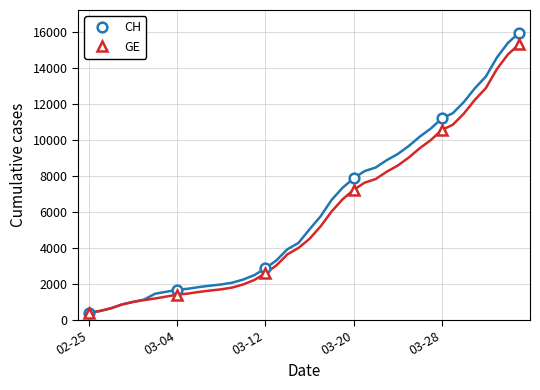

What is the minimum value for GE?

375